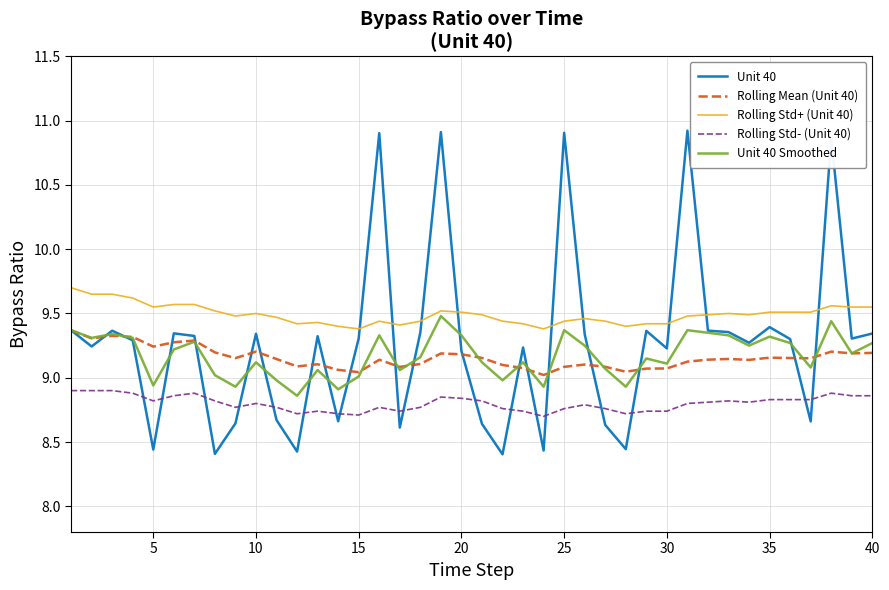

Count the number of data series in this chart.

5